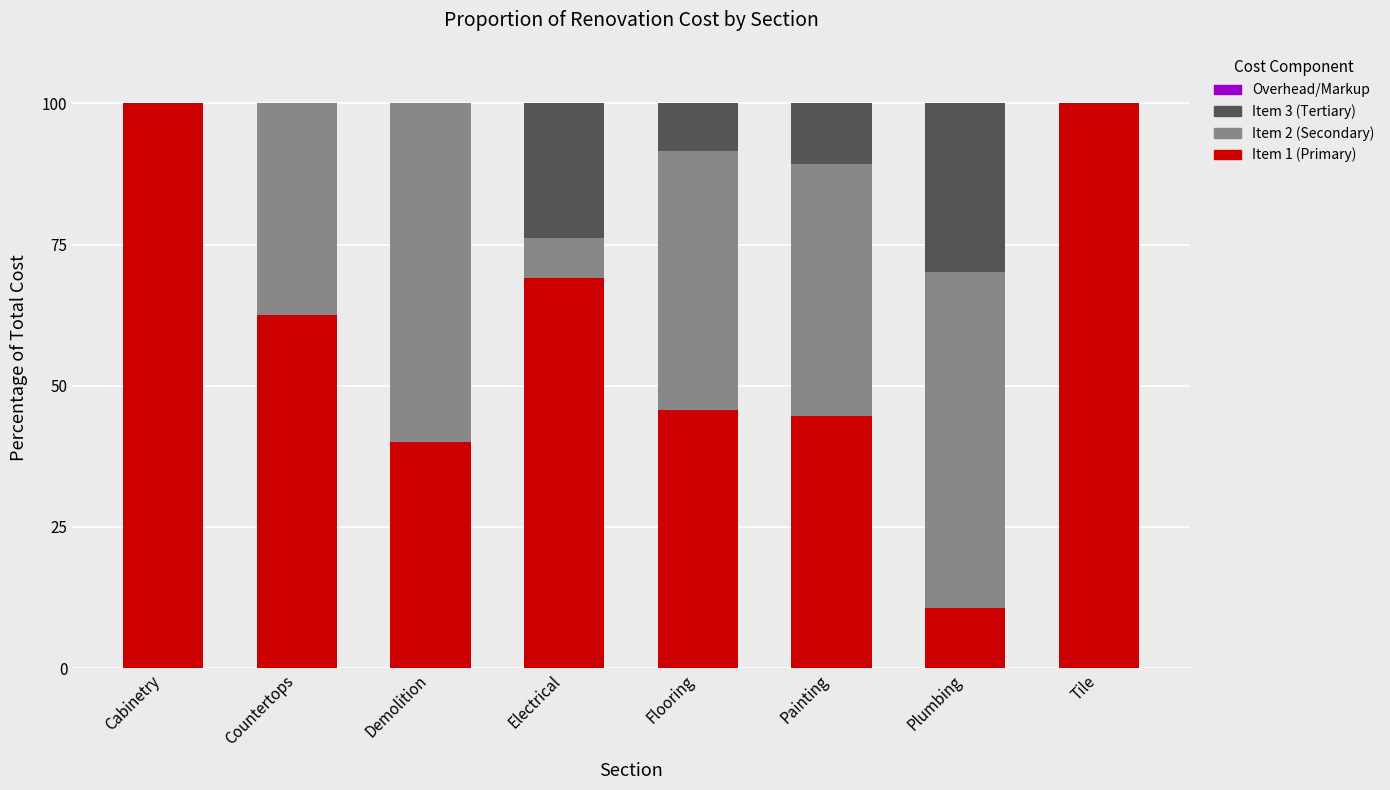

What is the total value across all series at Countertops?

100.0